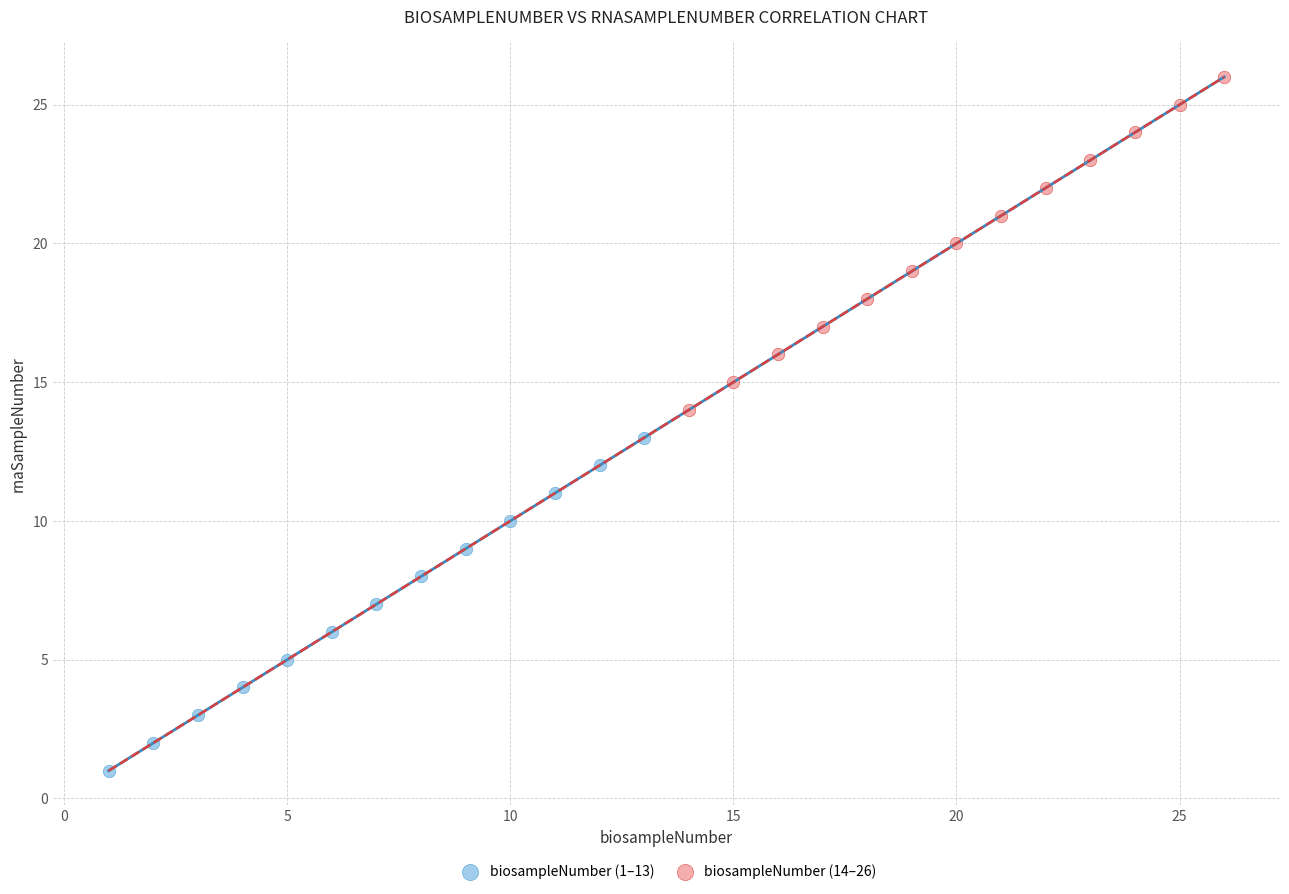

Which series reaches the minimum Y coordinate?

biosampleNumber (1–13)